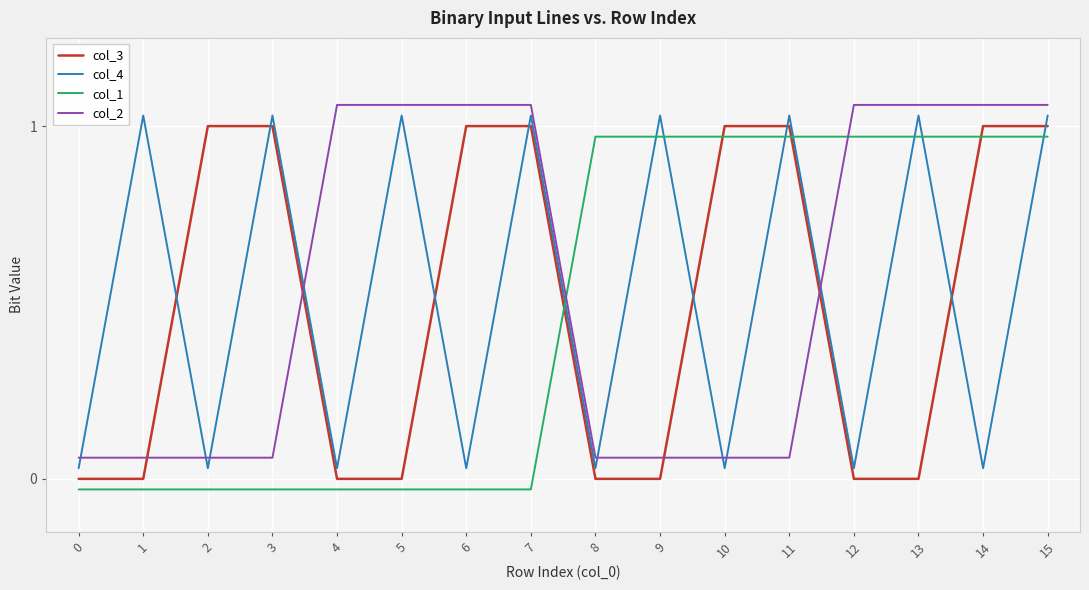

Is it true that col_4 equals 1.0 at 1?

True